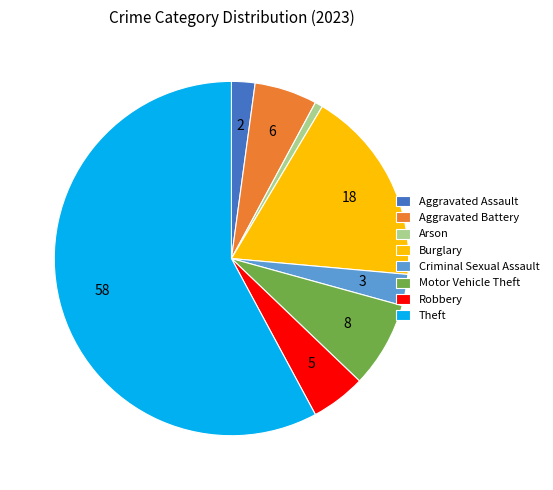

Count the number of slices in the pie.

8